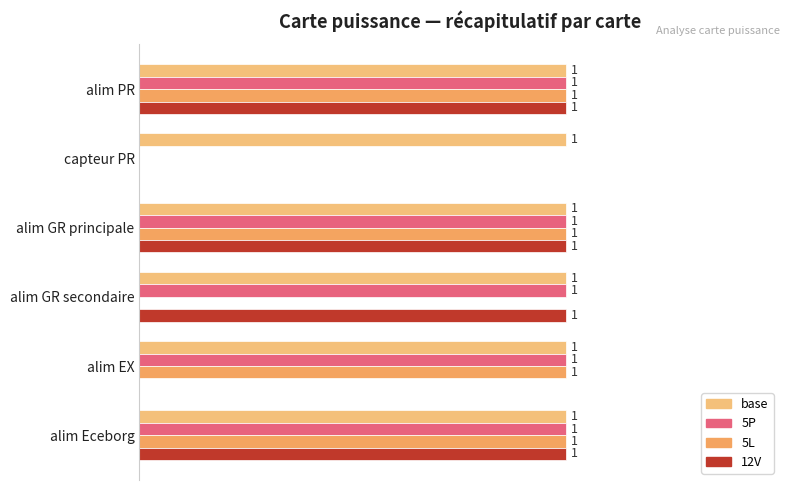

What are all the series names shown in the legend?

base, 5P, 5L, 12V